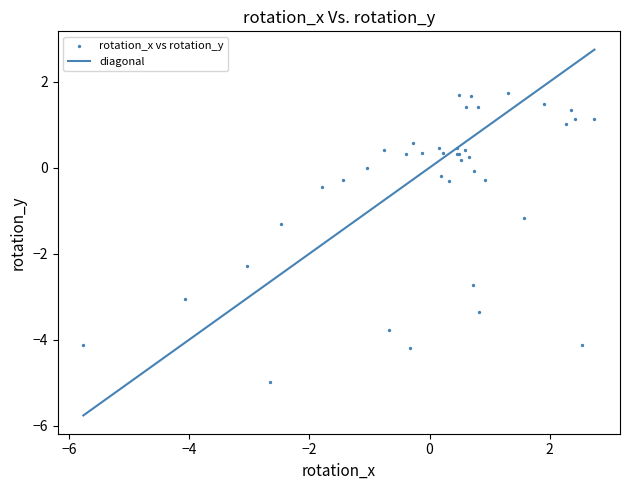

What Y value in the scatter plot is closest to -1?

-1.2